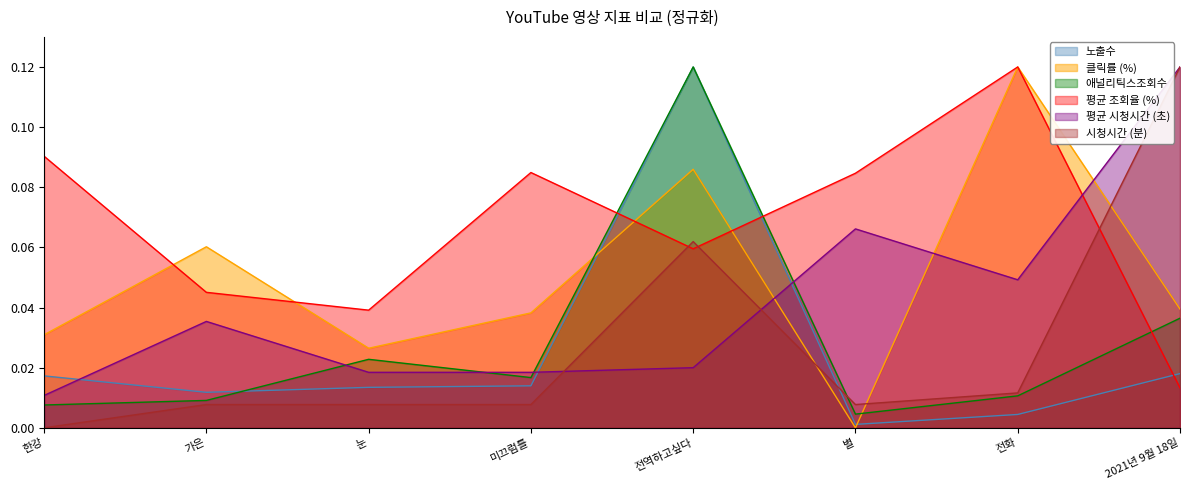

True or false: 평균 조회율 (%) and 클릭률 (%) cross at least once.

True